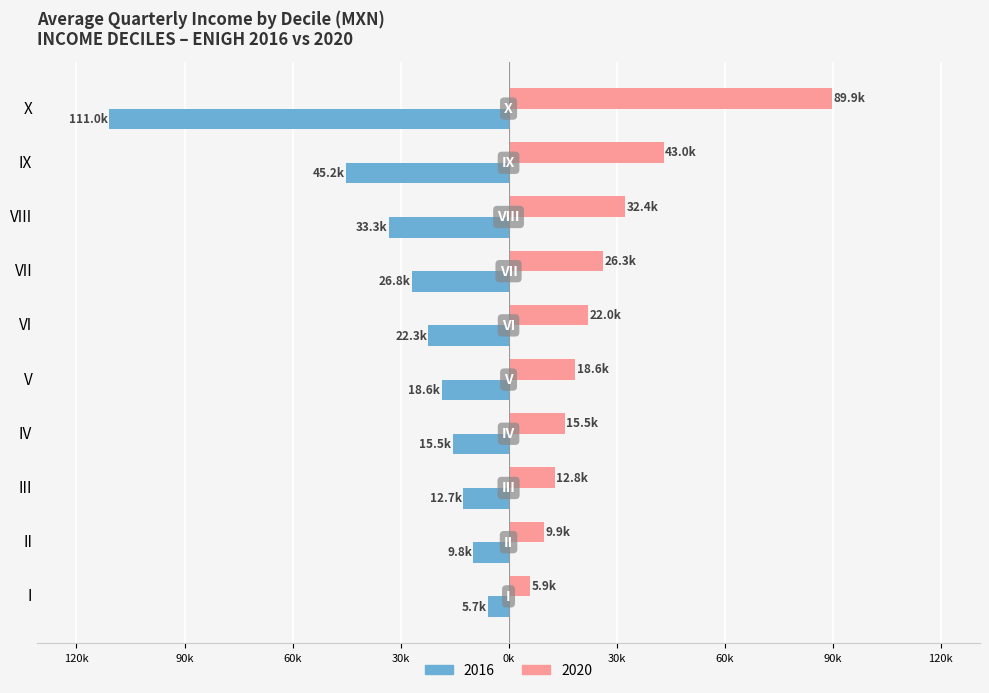

What are all the series names shown in the legend?

2016, 2020